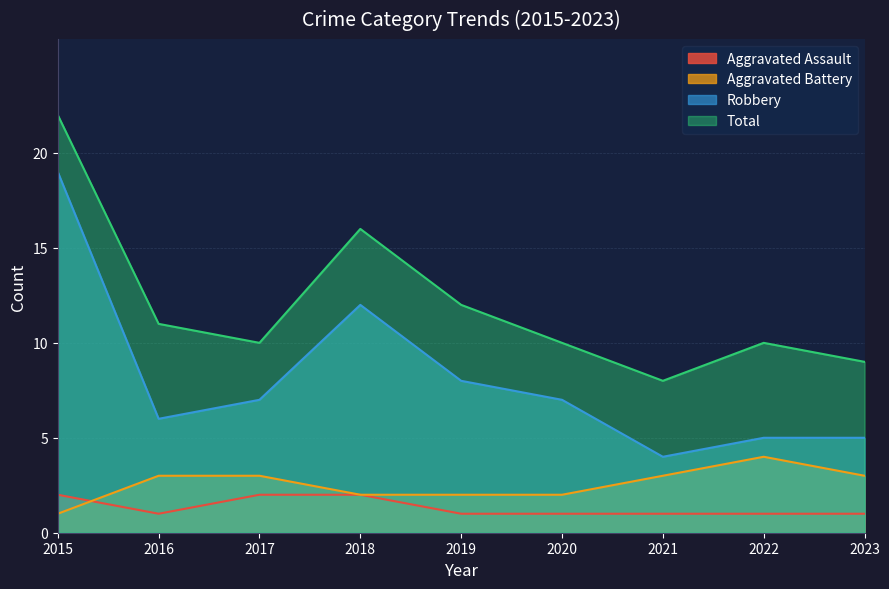

At which label does Aggravated Battery reach its peak?

2022